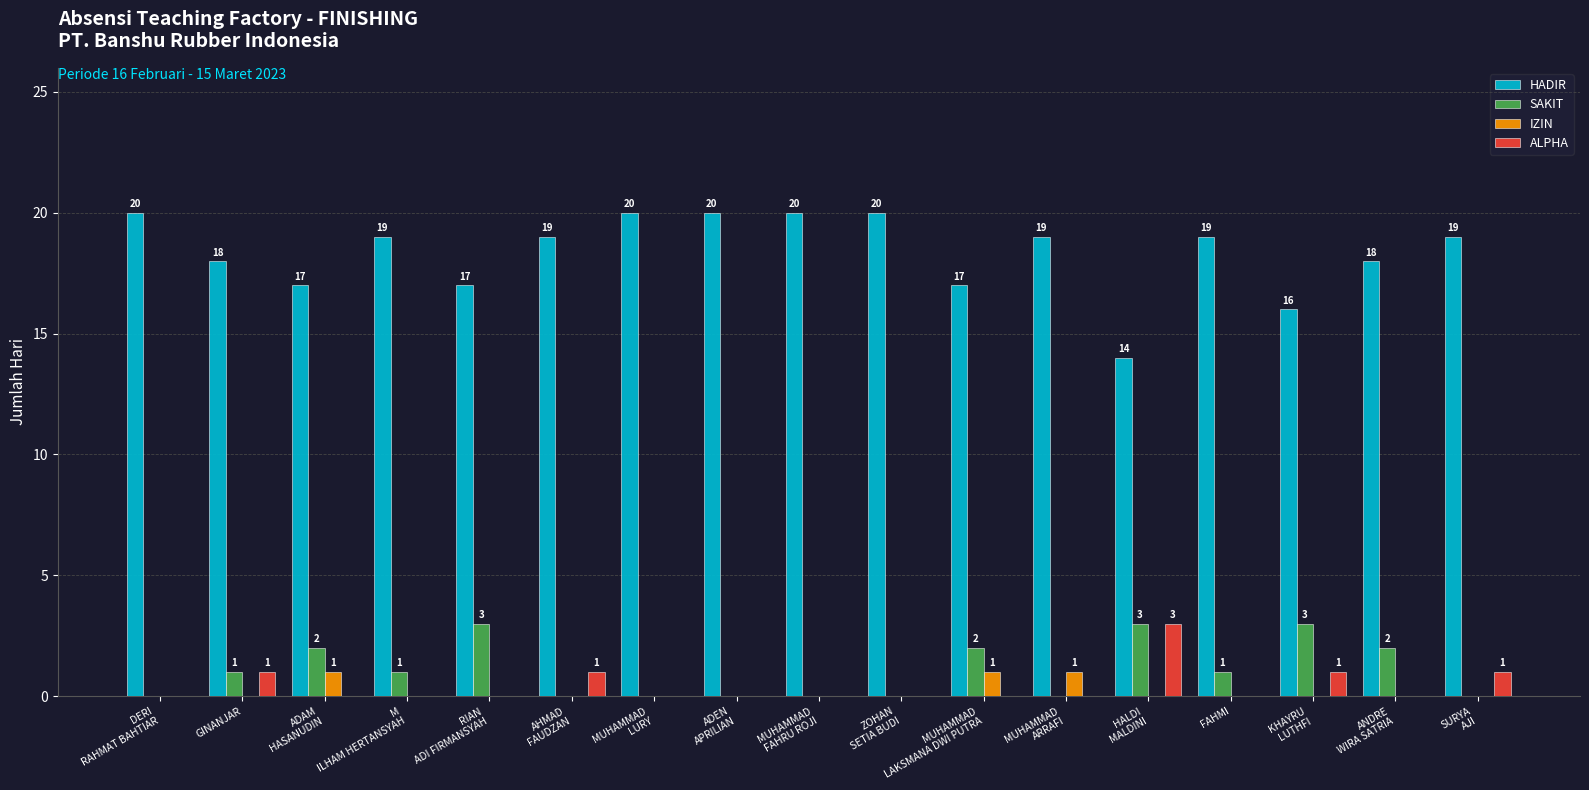

How many IZIN values are between 0 and 1?

17